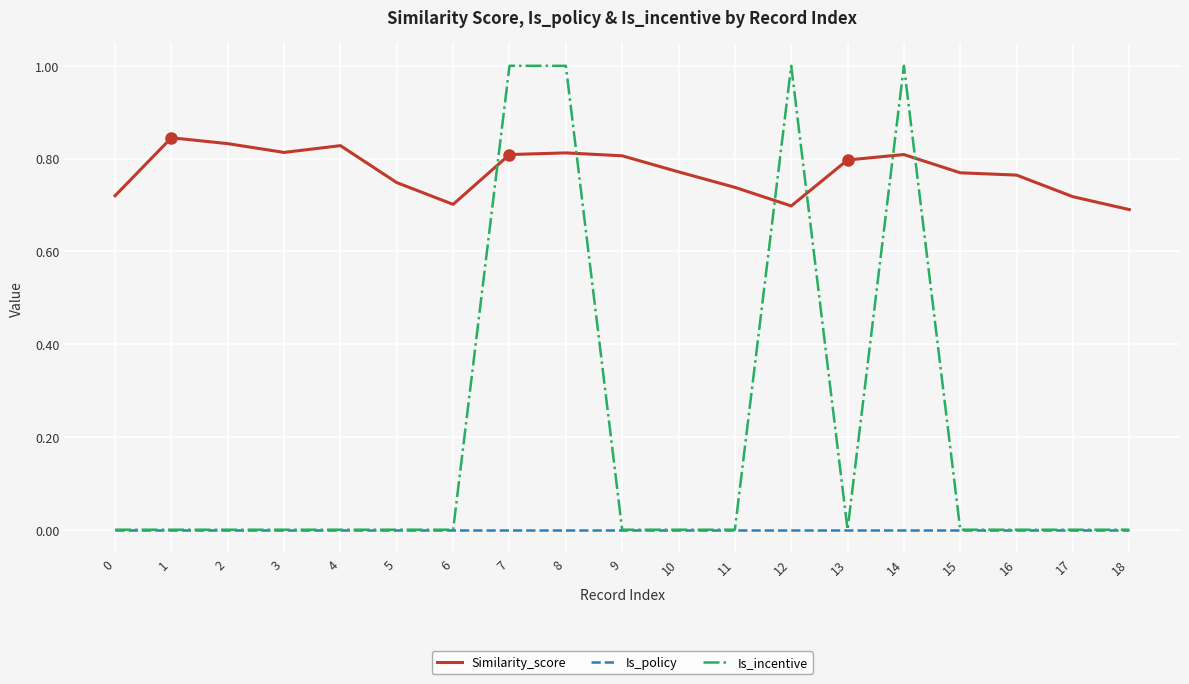

Is the value of Similarity_score at 16 greater than the value of Is_incentive at 7?

No